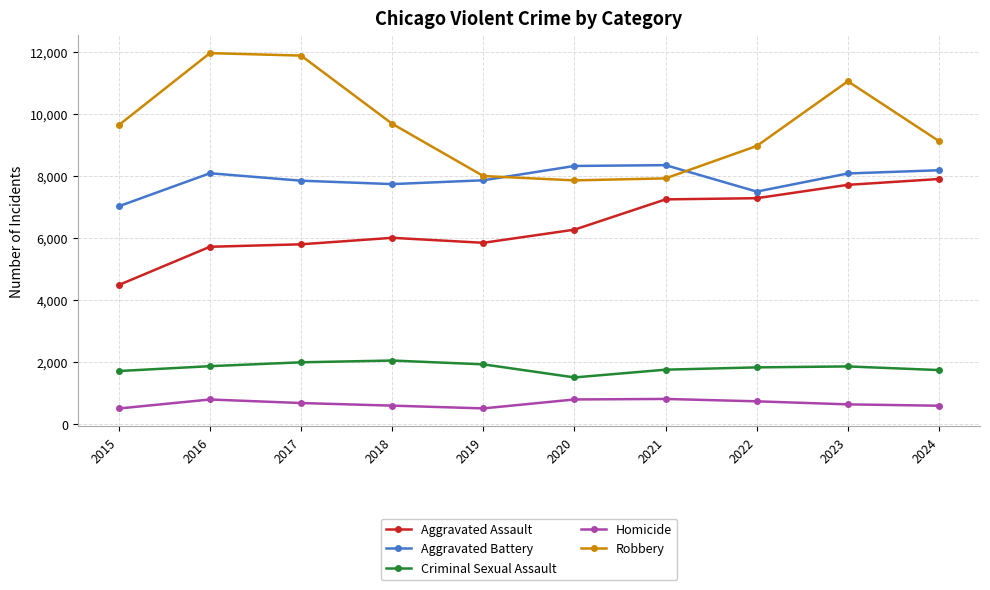

What is the total value across all series at 2022?

26286